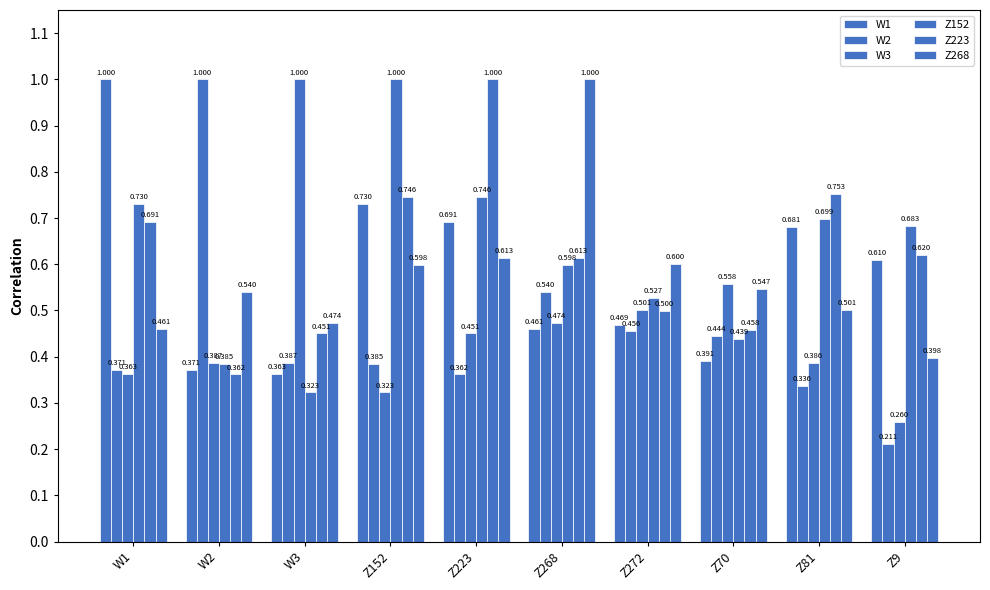

Which series has the largest total across all categories?

Z223